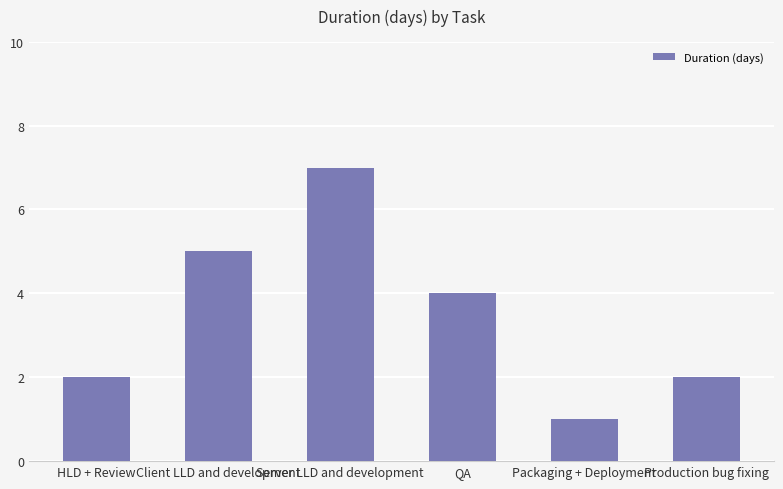

What is the approximate value at Server LLD and development?

7